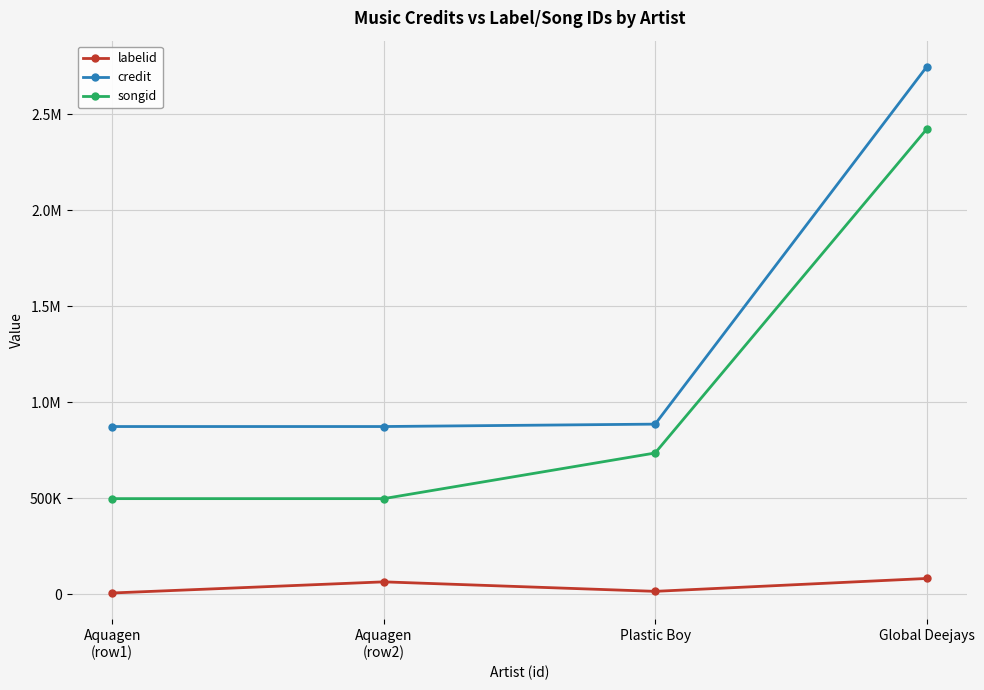

The value of songid at Aquagen
(row1) is 497937. True or false?

True